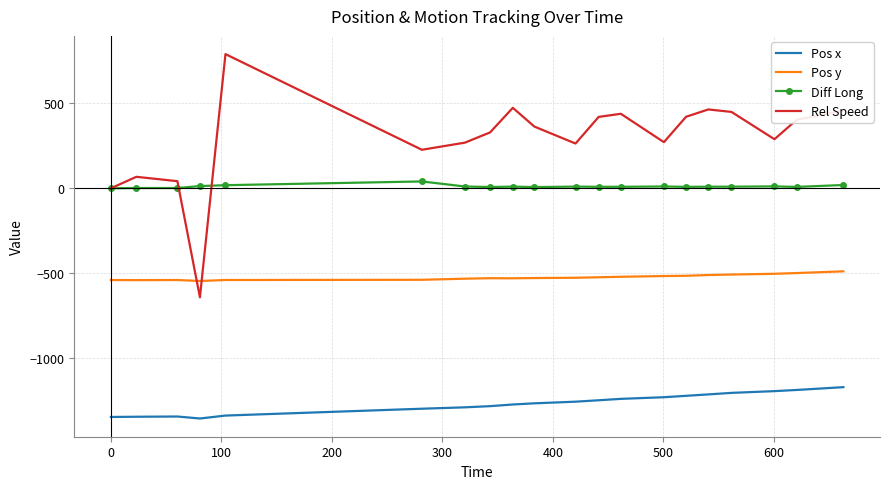

What is the minimum value for Rel Speed?

-642.2